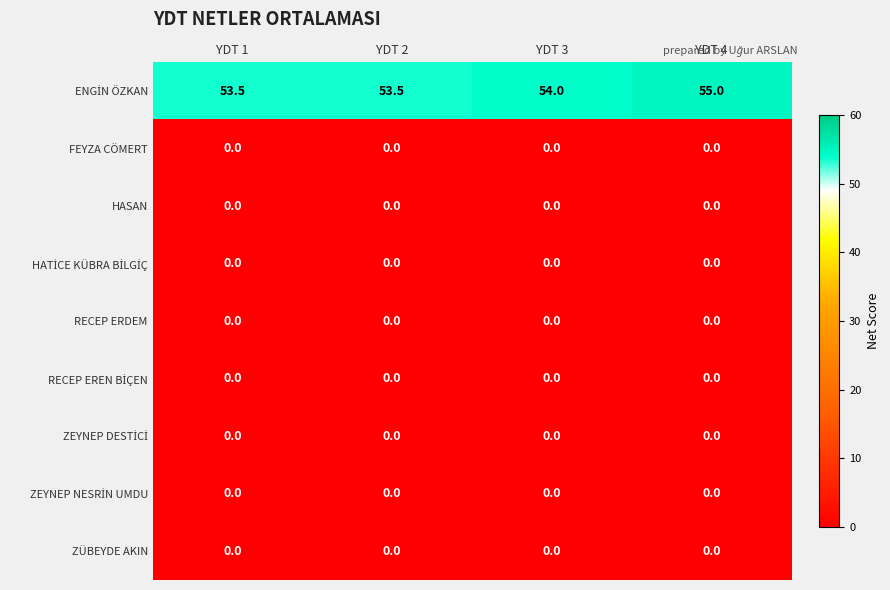

At how many categories does at least one series exceed 1?

4